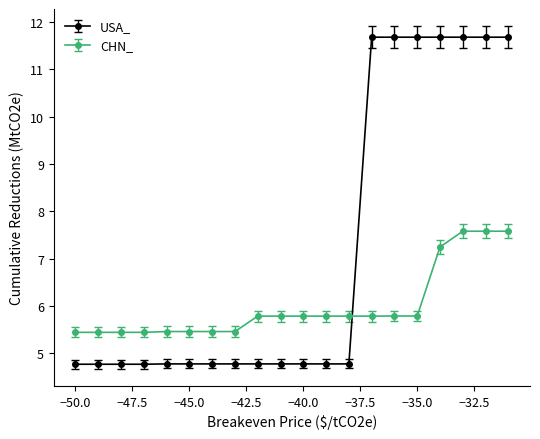

At how many categories does at least one series exceed 5?

20